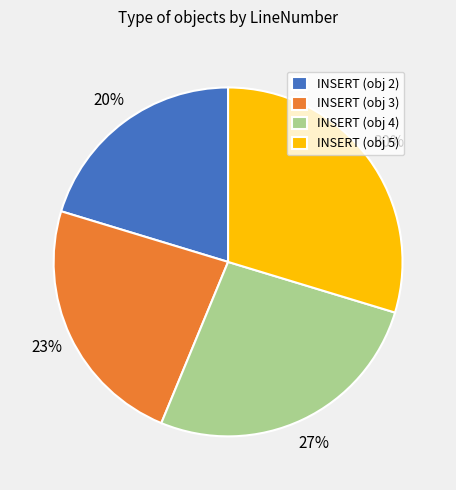

True or false: INSERT (obj 5) accounts for 43% of the total.

False